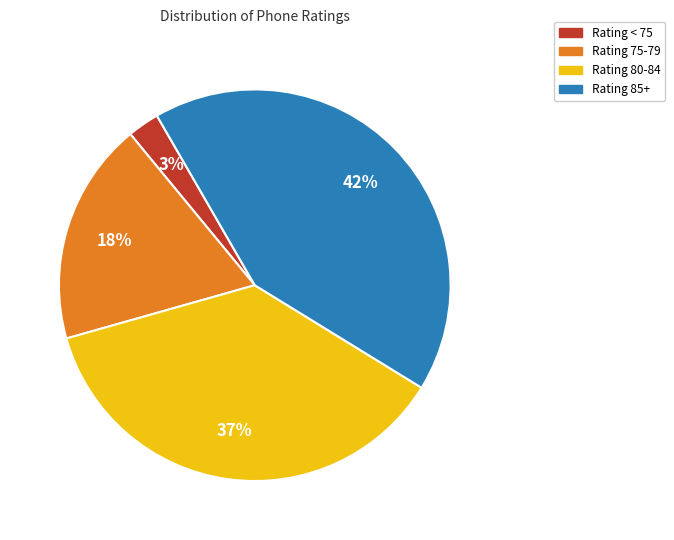

What is the ratio of the value at Rating 75-79 to the value at Rating 80-84?

0.5